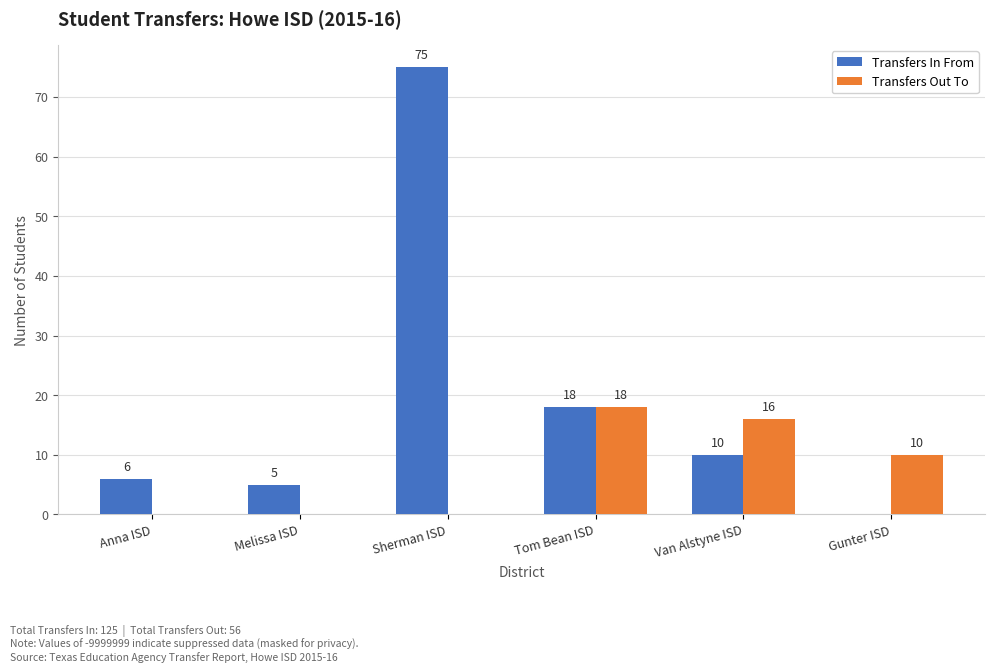

The Transfers In From series shows 27 at Gunter ISD. True or false?

False